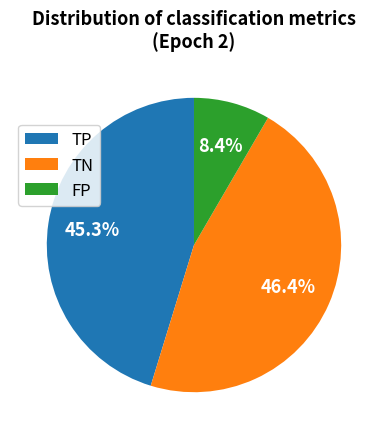

How many slices are in this pie chart?

3